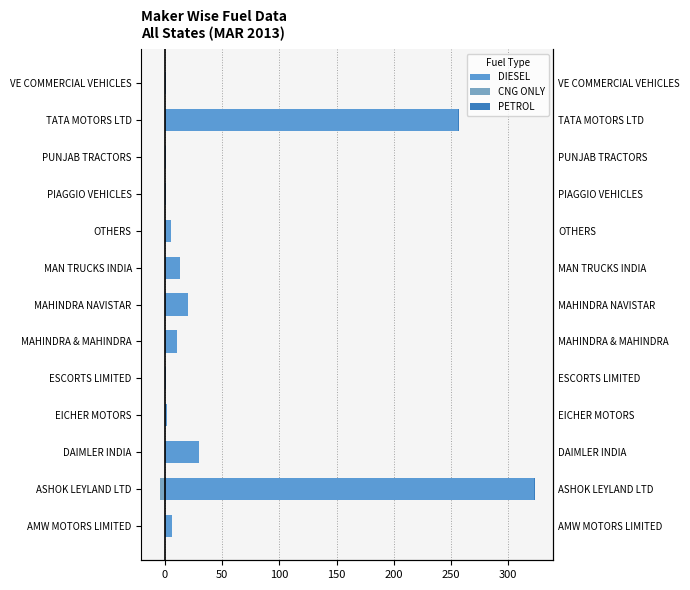

How many groups of bars are there?

13